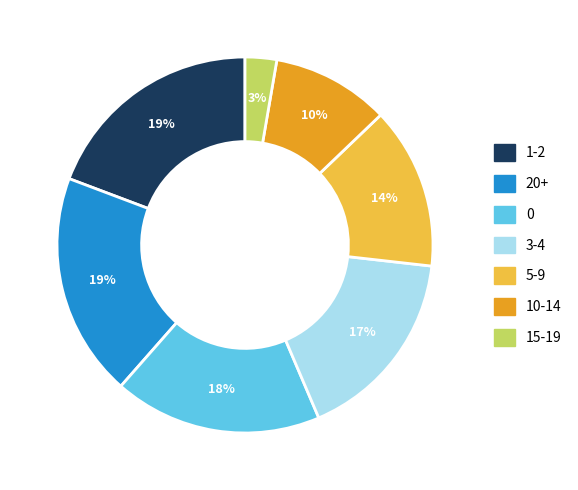

Which slice is the smallest?

15-19